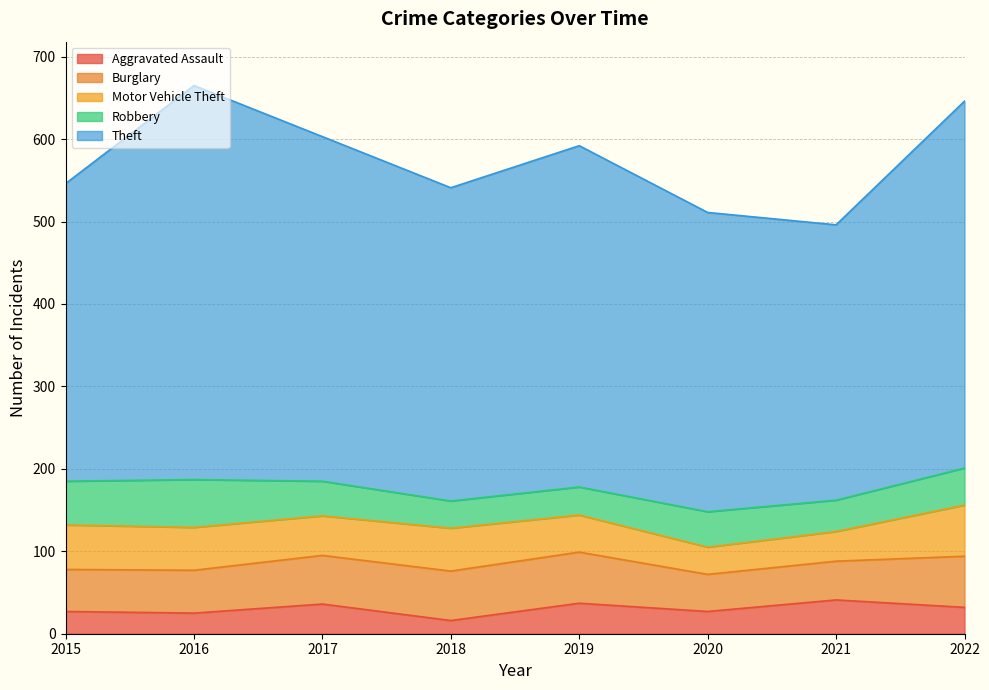

Is the value of Theft at 2016 greater than the value of Aggravated Assault at 2022?

Yes